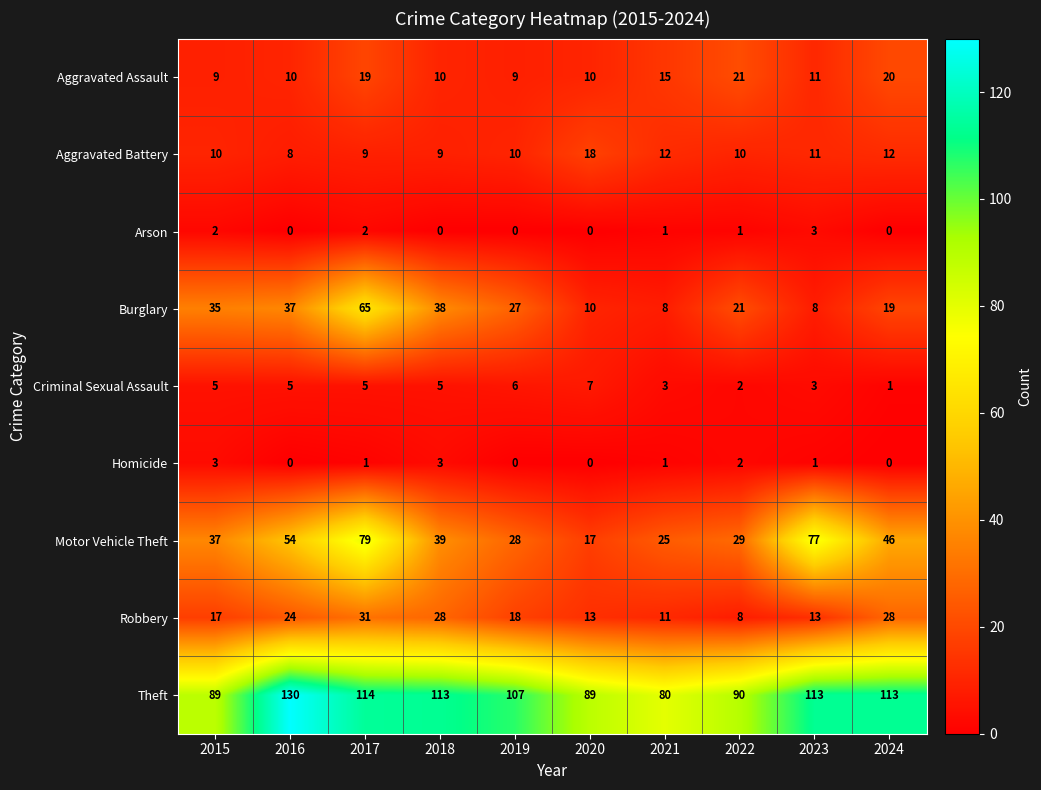

What is the sum of all Aggravated Battery values?

109